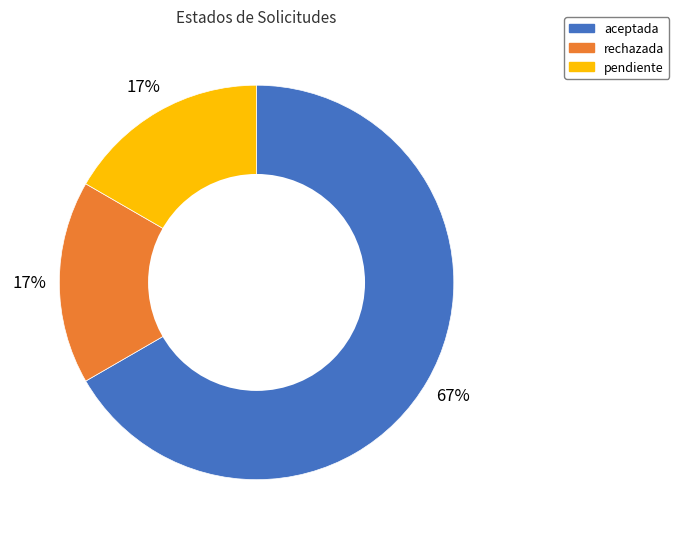

To the nearest percent, what is the difference between the aceptada and pendiente slice percentages?

50%